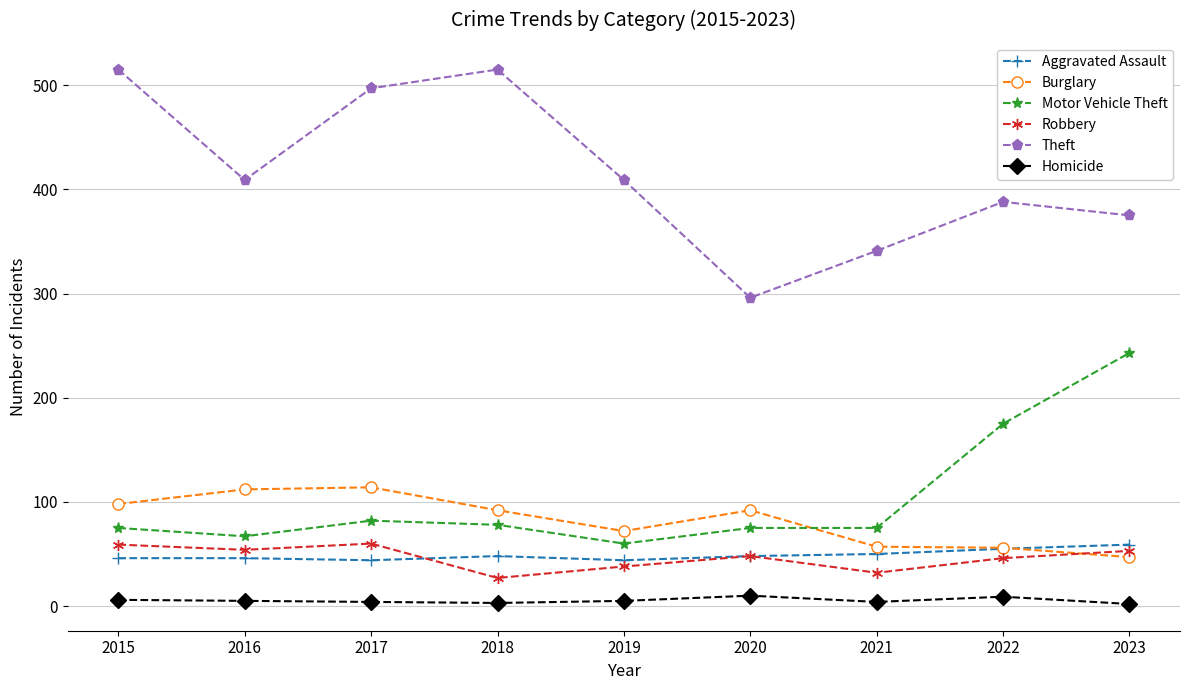

Which series has the largest range (max minus min)?

Theft